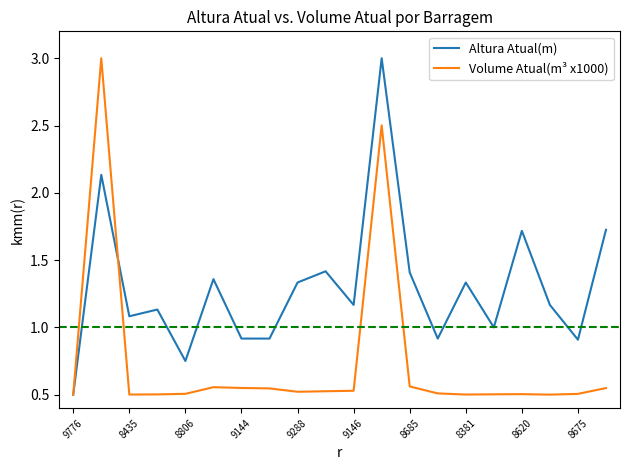

What is the highest value of the Volume Atual(m³ x1000) series?

3.0